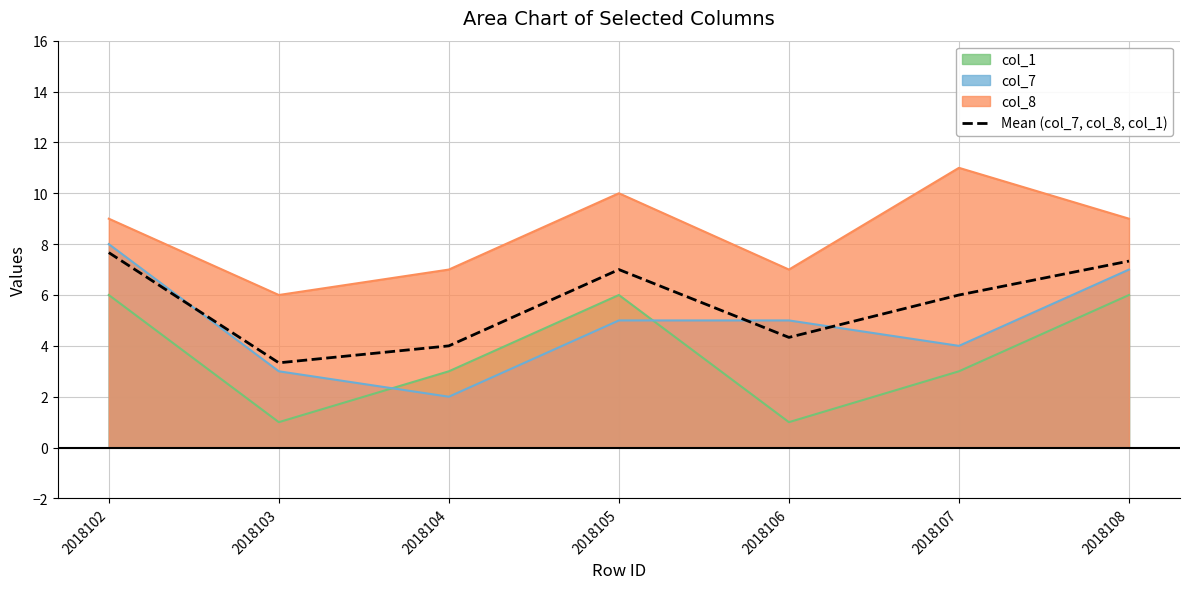

How many lines are shown in the chart?

4